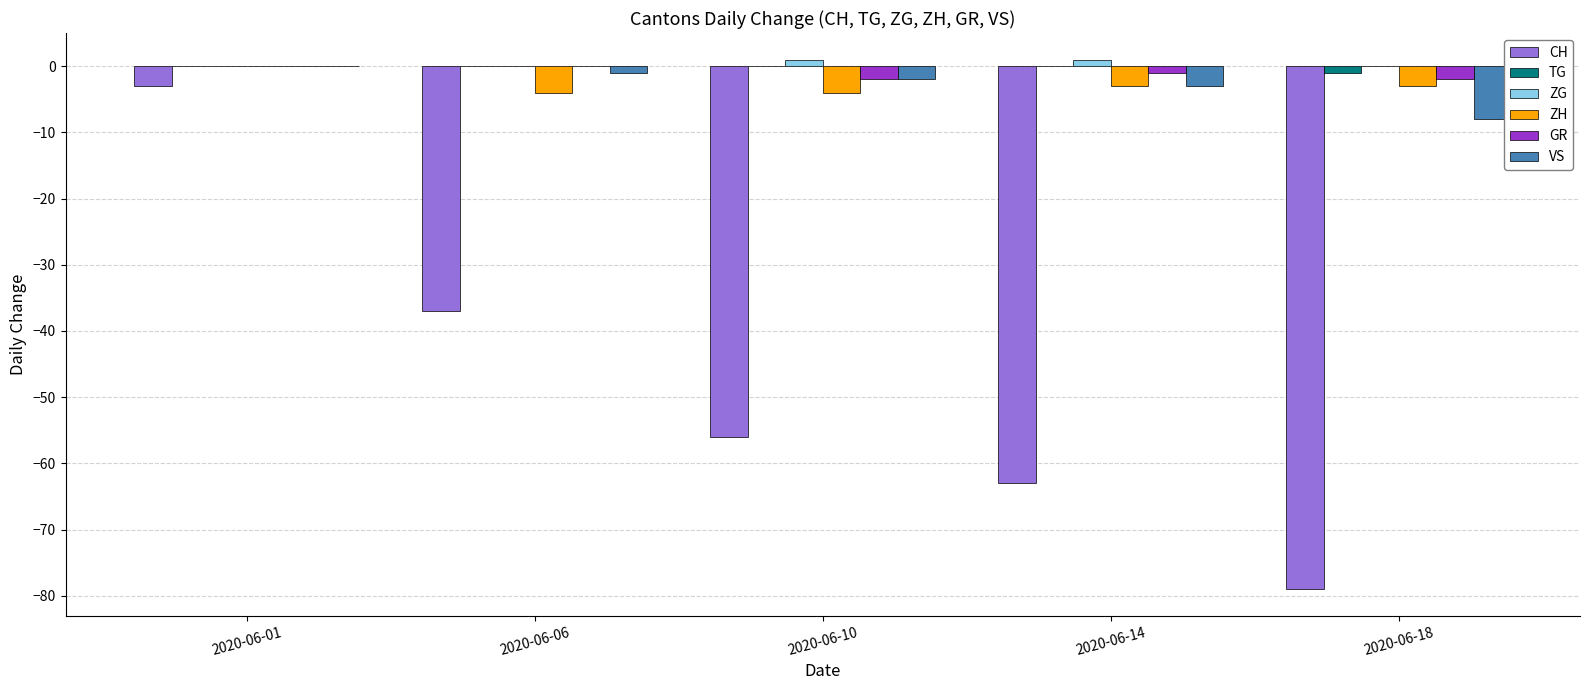

At which category is the sum across all series the highest?

2020-06-01